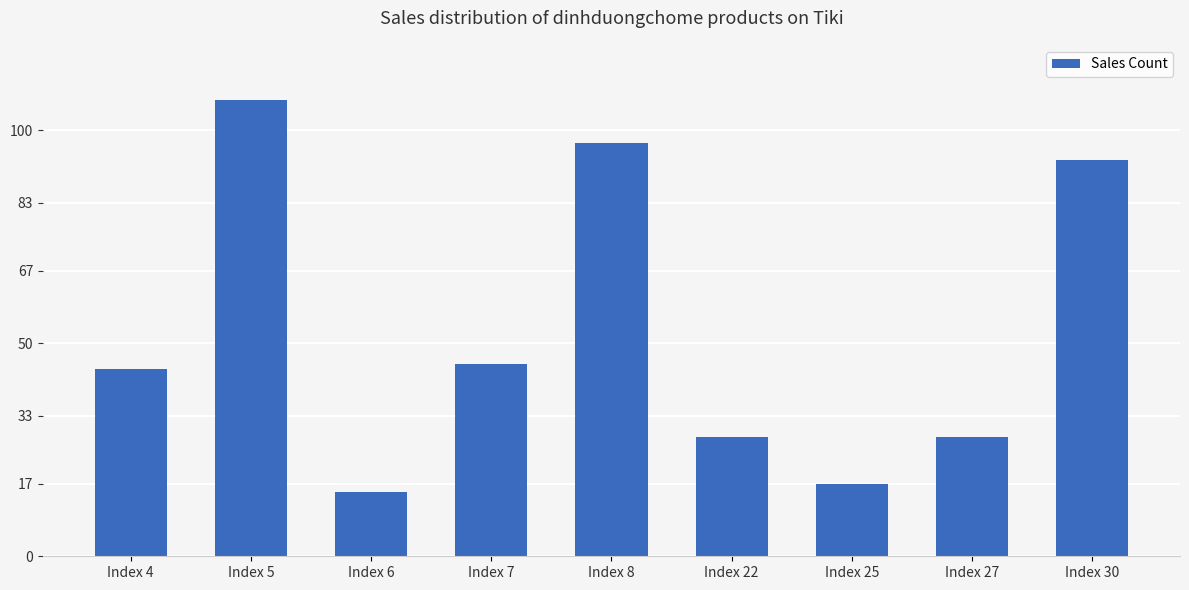

Is it true that the value at Index 5 is 167?

False